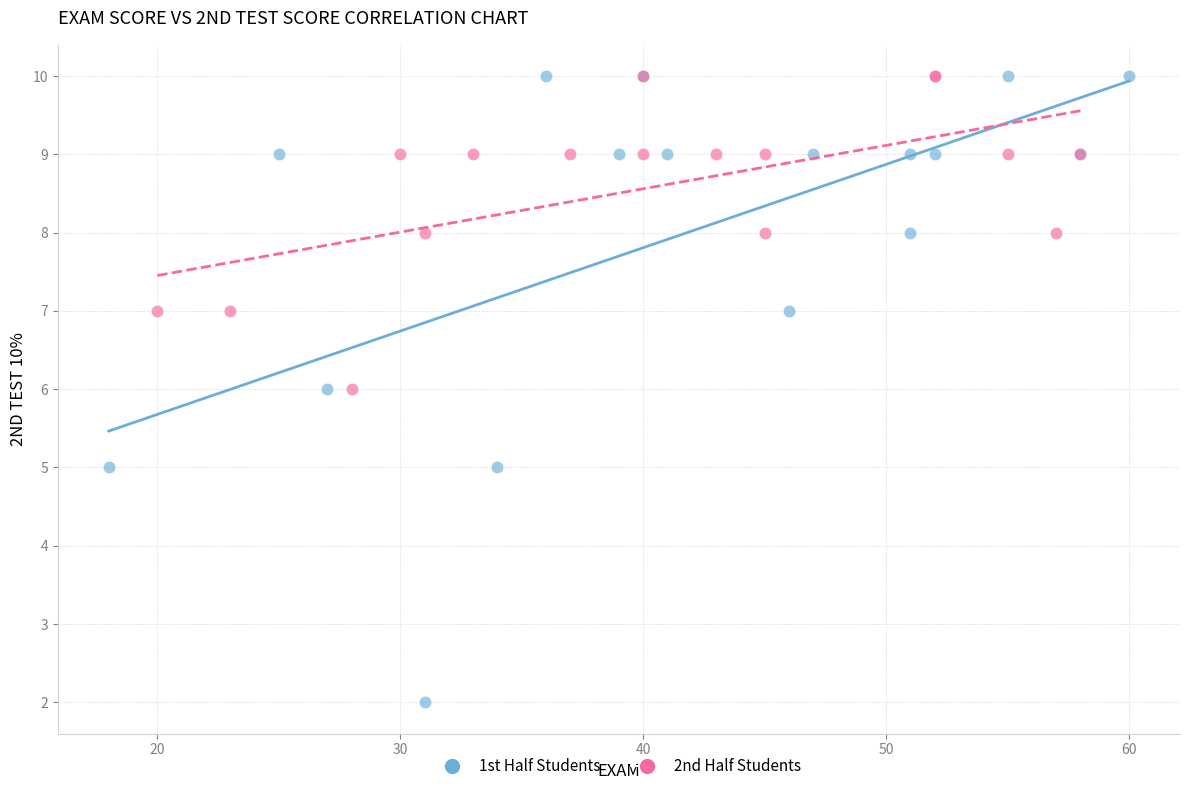

Which series contains the lowest Y value?

1st Half Students